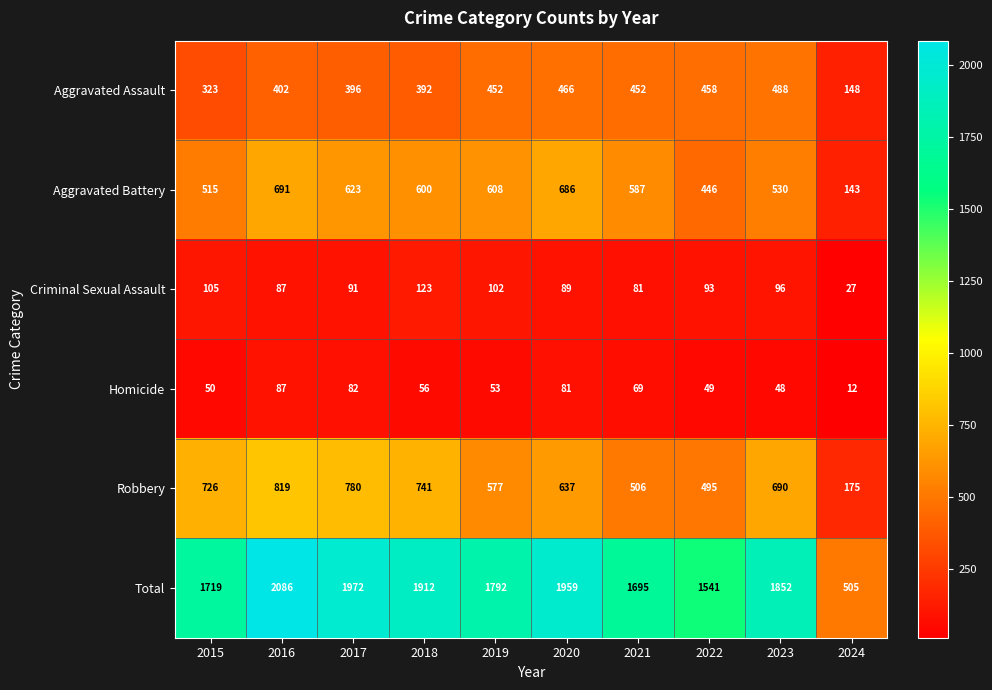

Which series has the largest total across all categories?

Total